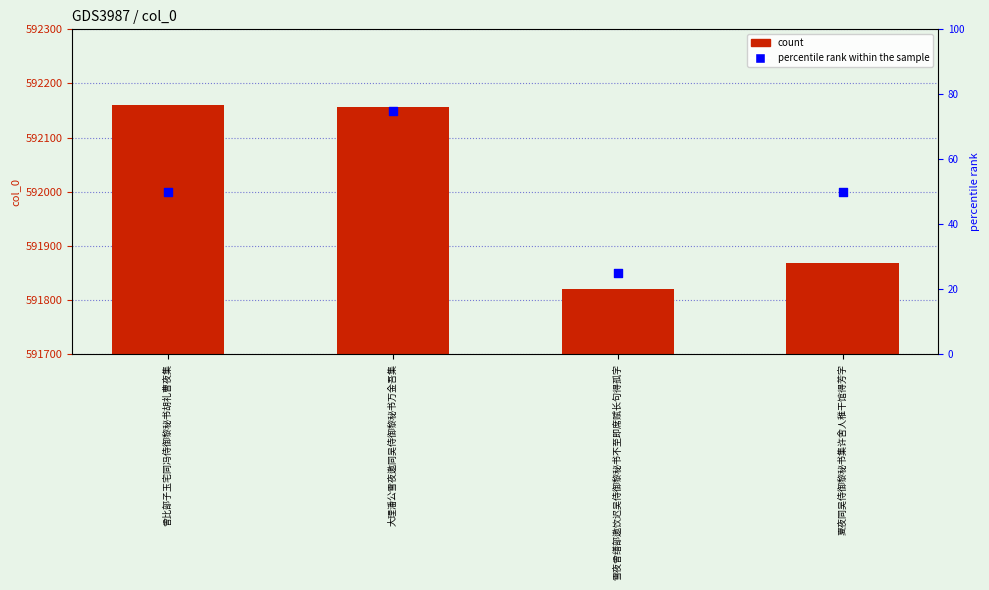

Which series contains the highest Y value?

col_0